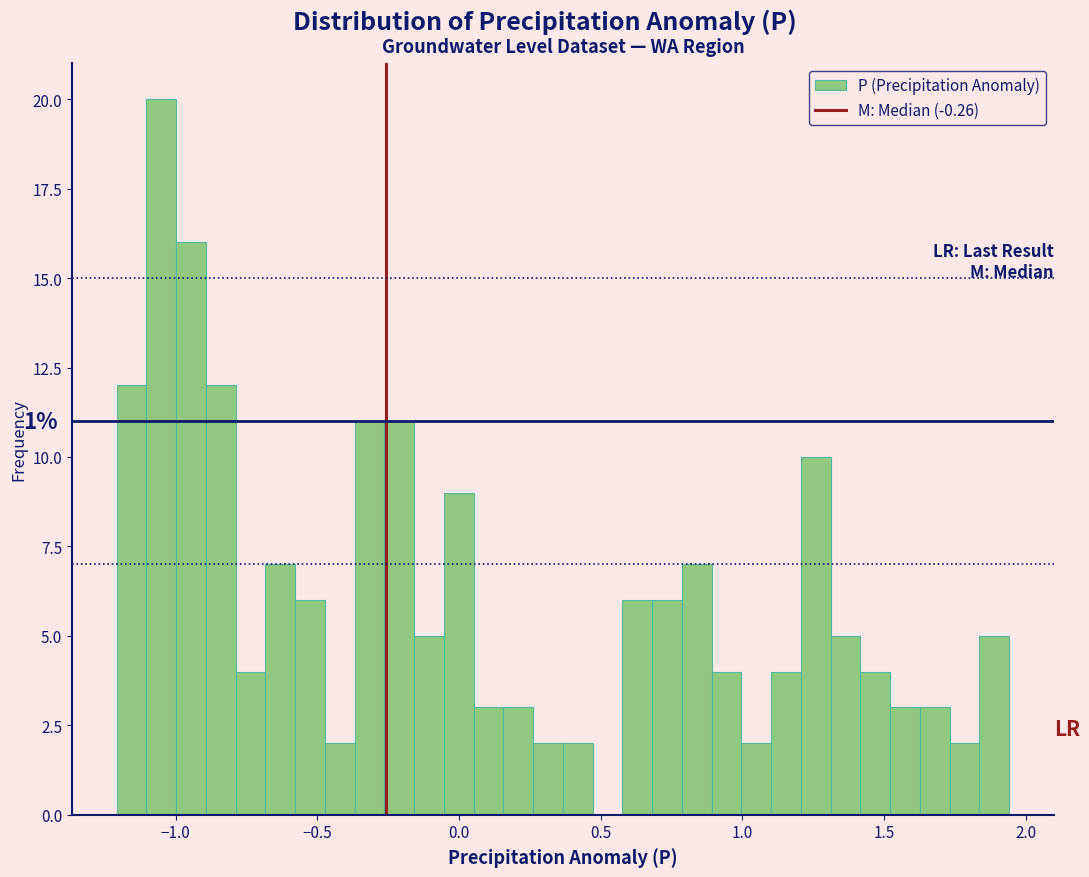

Read against the x-axis, roughly where is the centre of the tallest bar?

-1.05